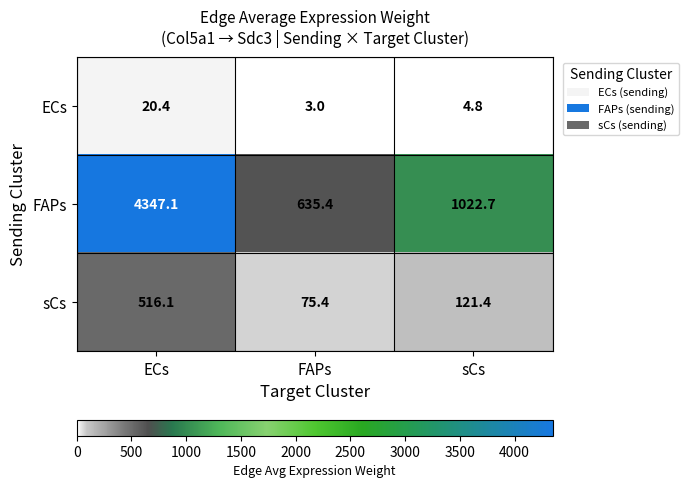

What value does the sCs series have at ECs?

516.1